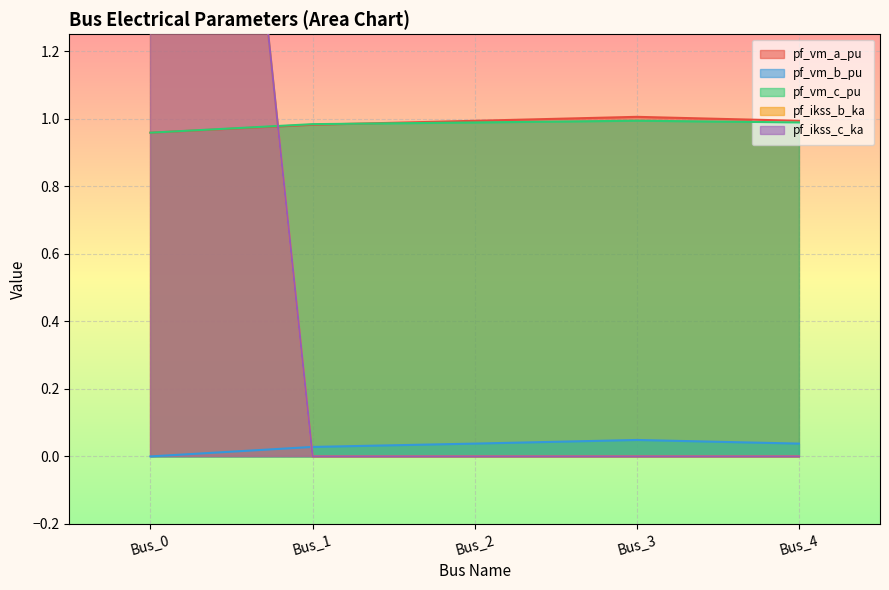

Which series ends up on top after the final intersection of pf_vm_b_pu and pf_ikss_c_ka?

pf_vm_b_pu